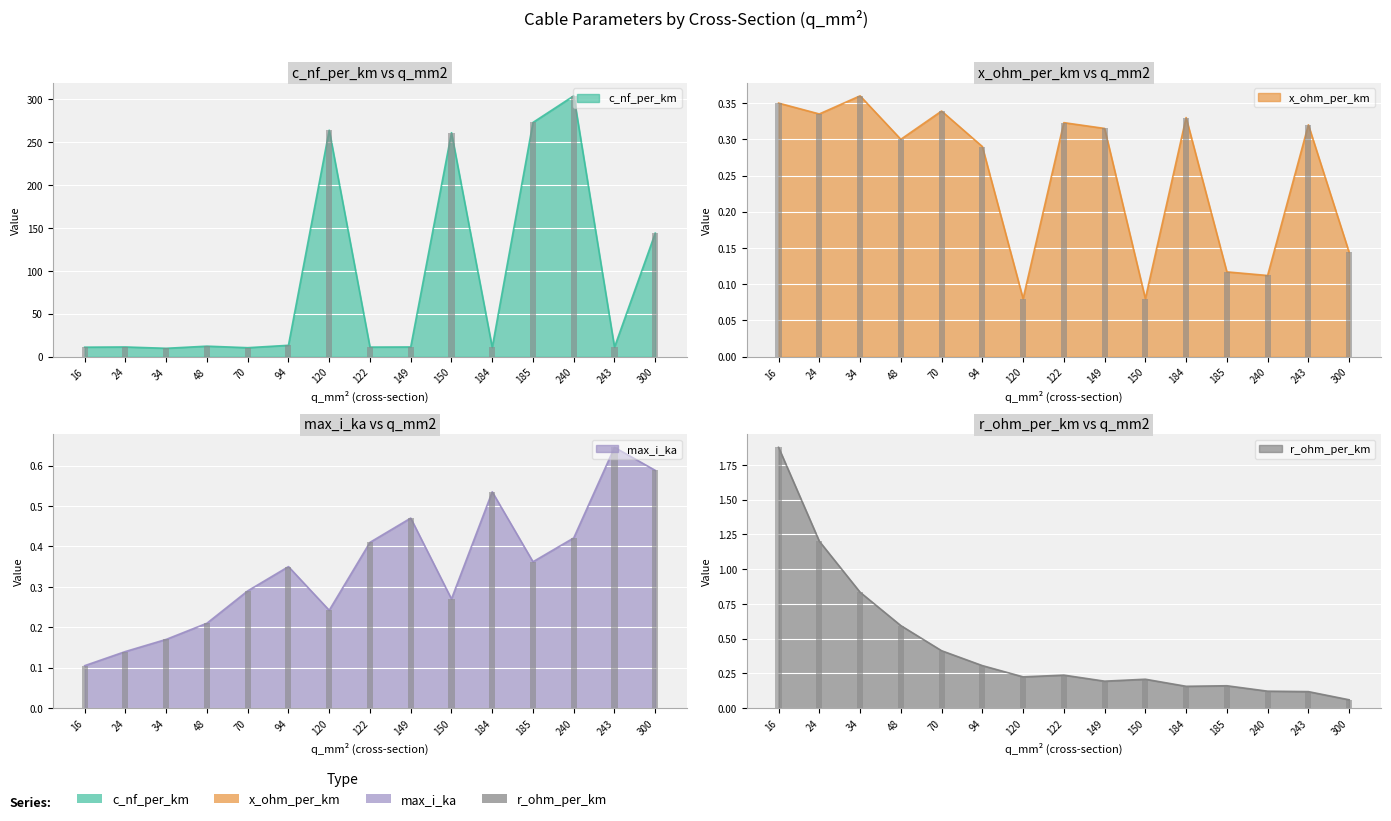

What is the difference between the highest and lowest values at 70?

10.1